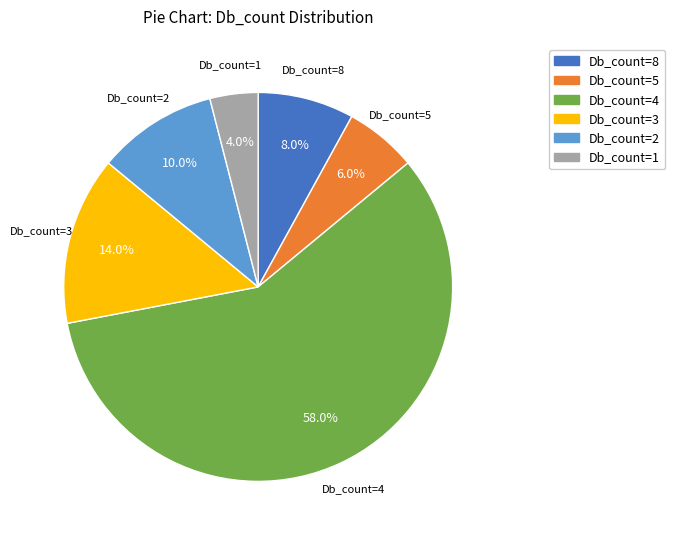

Approximately how many times larger is the value at Db_count=5 compared to Db_count=4?

0.1